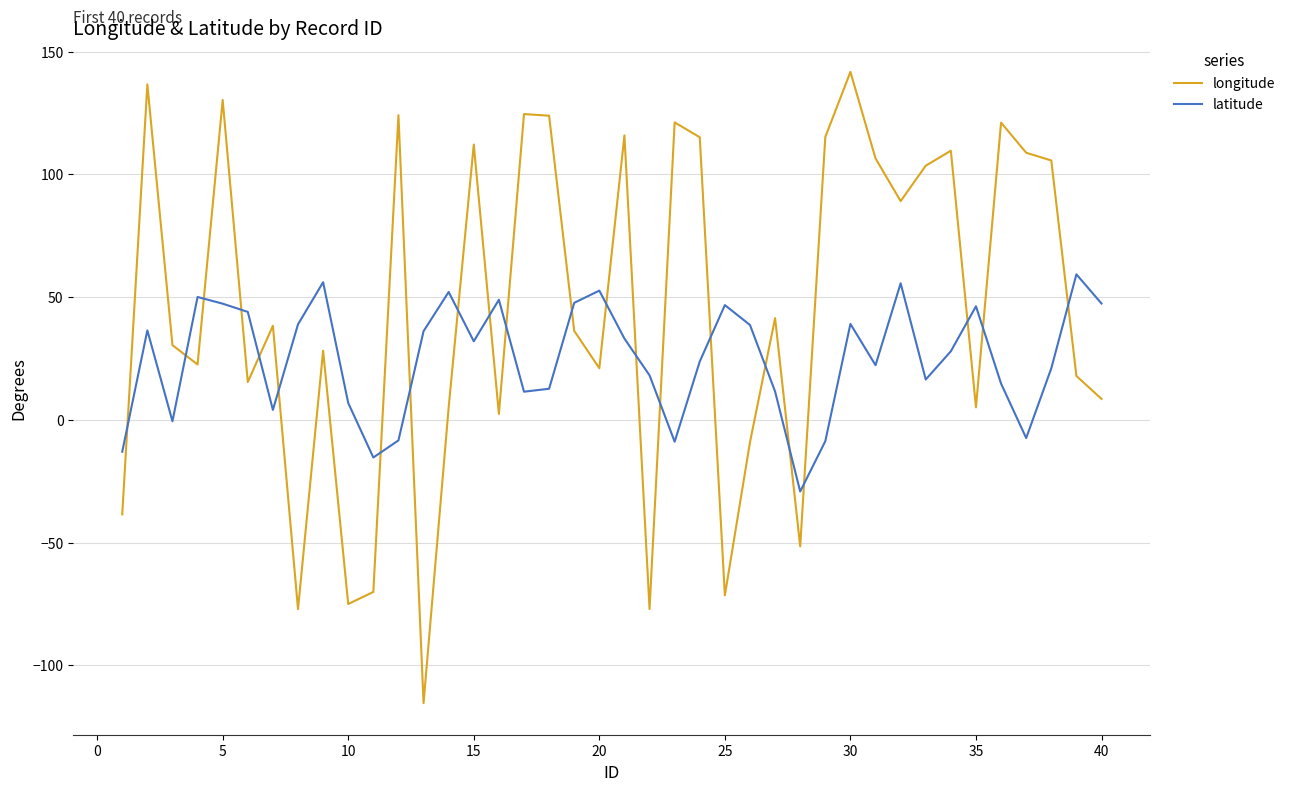

What is the highest value of the latitude series?

59.3